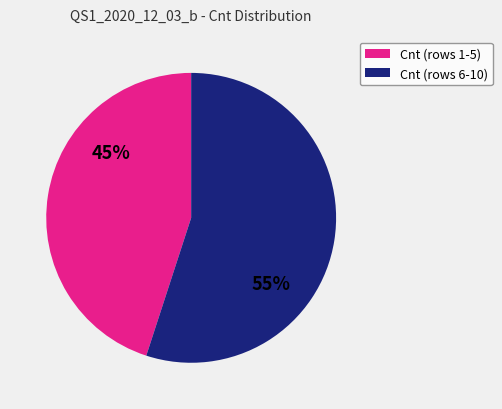

Combined, do Cnt (rows 6-10) and Cnt (rows 1-5) account for over 50%?

Yes